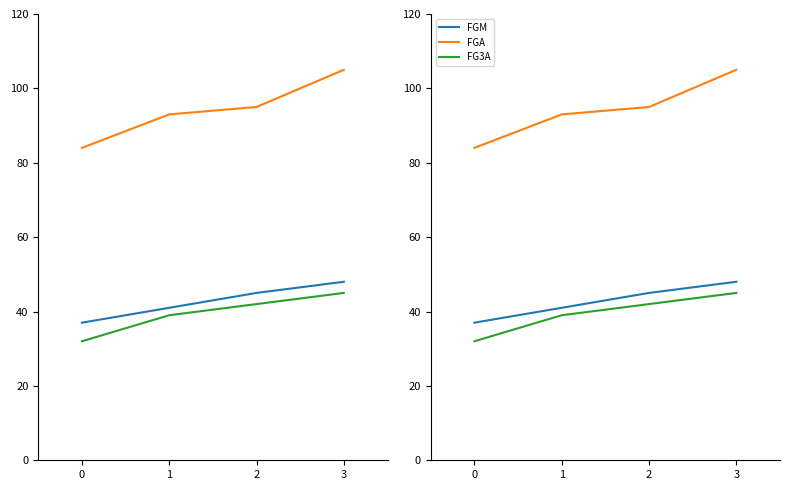

What is the spread (max minus min) of values at 0?

52